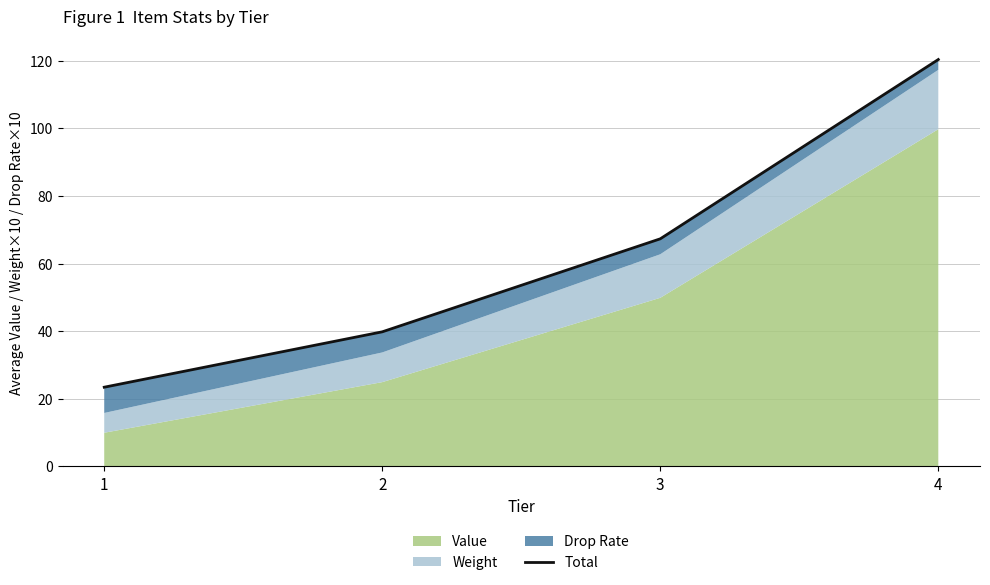

Reading left to right, list all the values displayed in this chart.

23.4	39.8	67.3	120.4